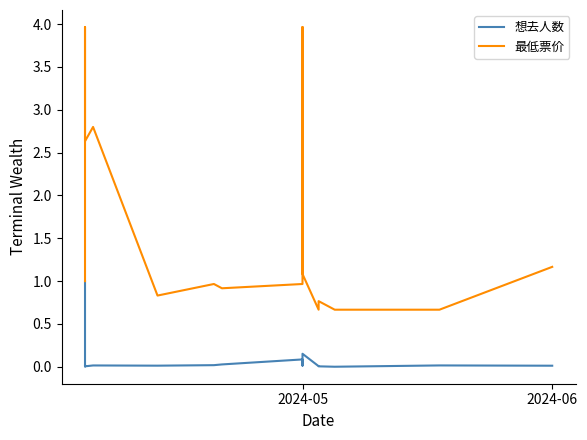

How many lines are shown in the chart?

2